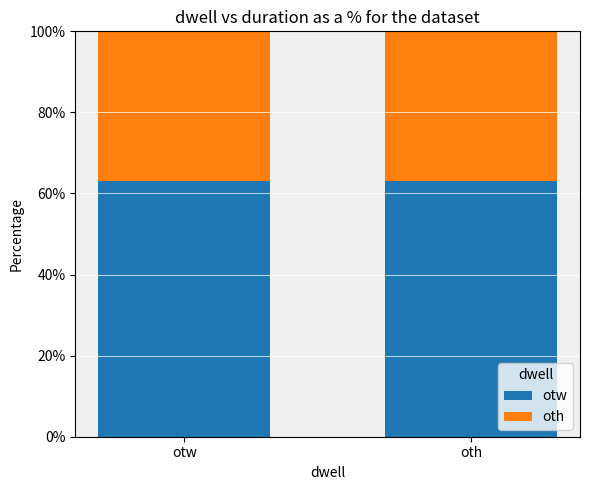

What is the highest value of the otw series?

63.1